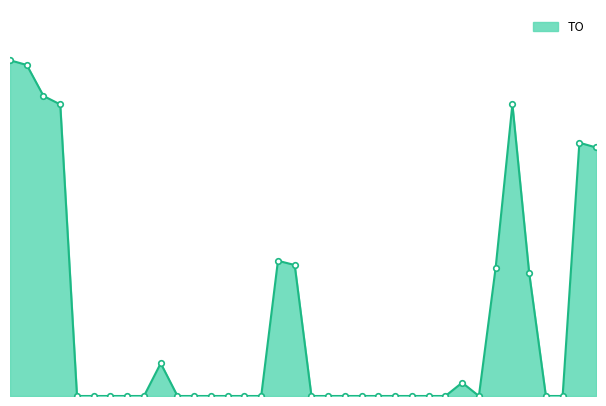

What is the label of the 11th point from the right?

25